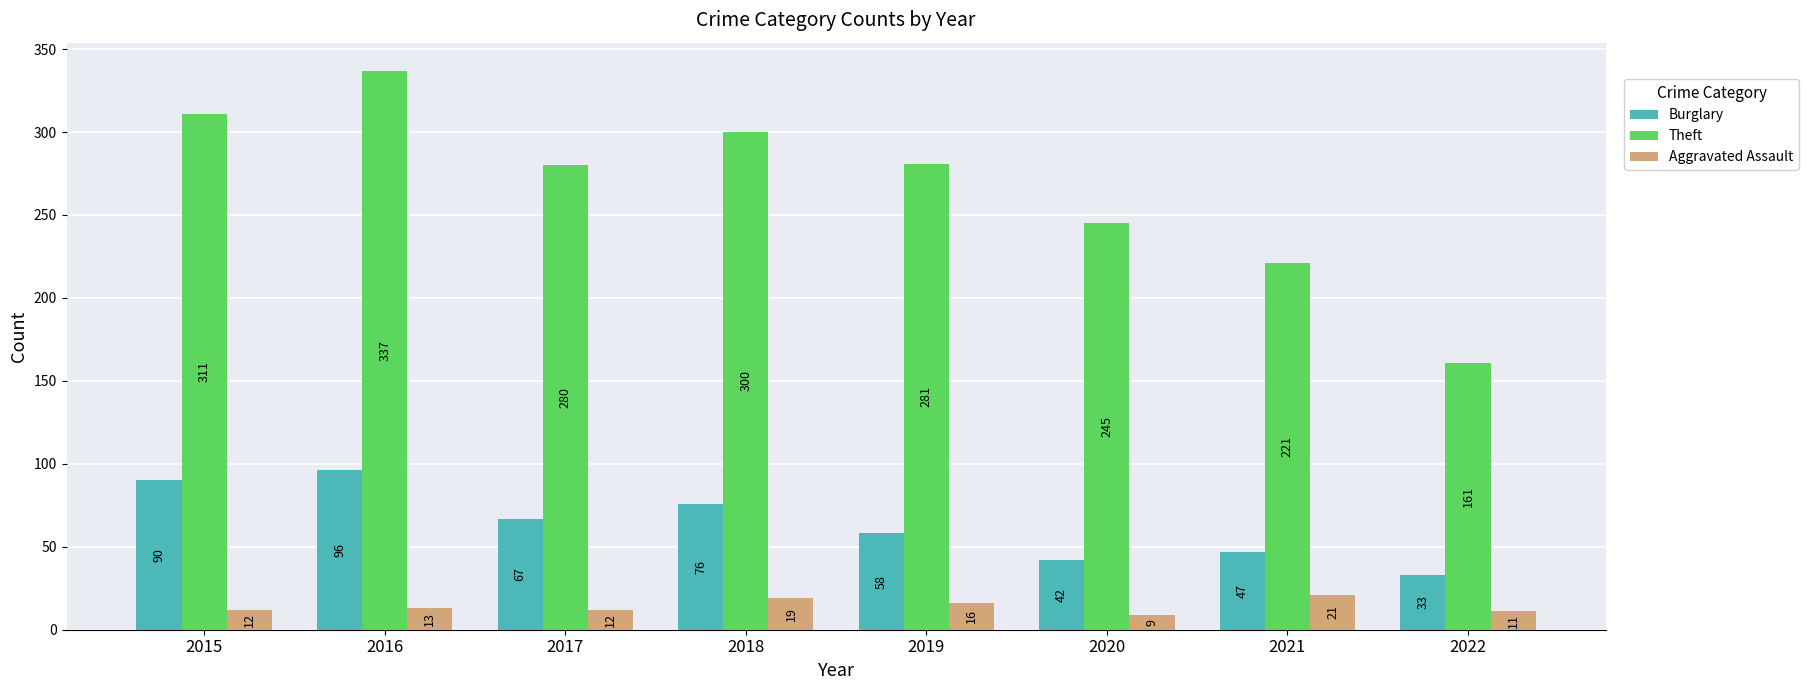

Read the Theft value at 2022, to the nearest 5.

160